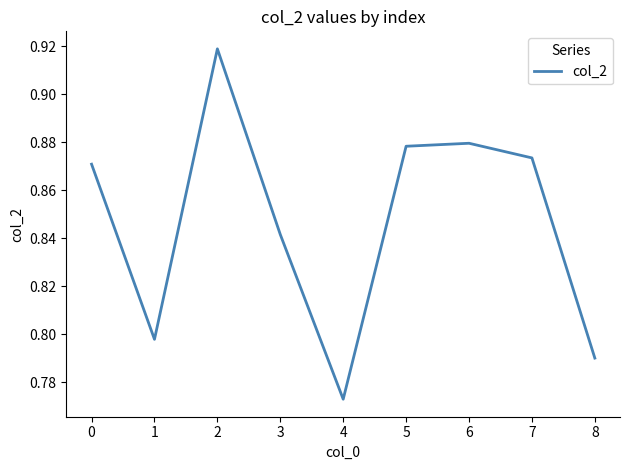

Is it true that the value at 7 is 0.3?

False